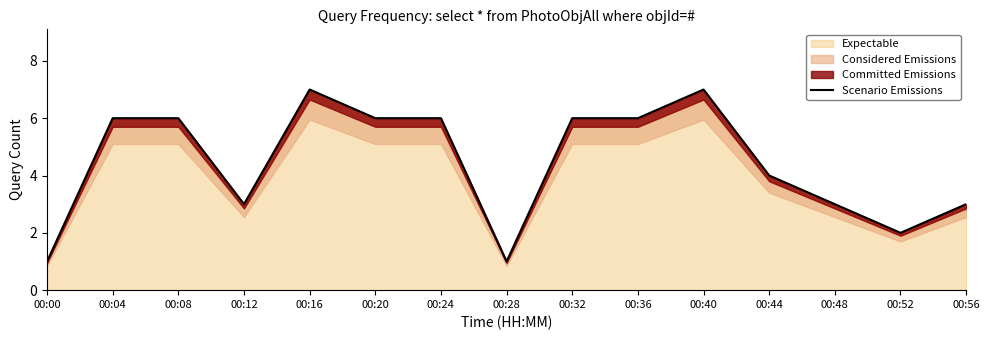

What is the greatest value displayed?

7